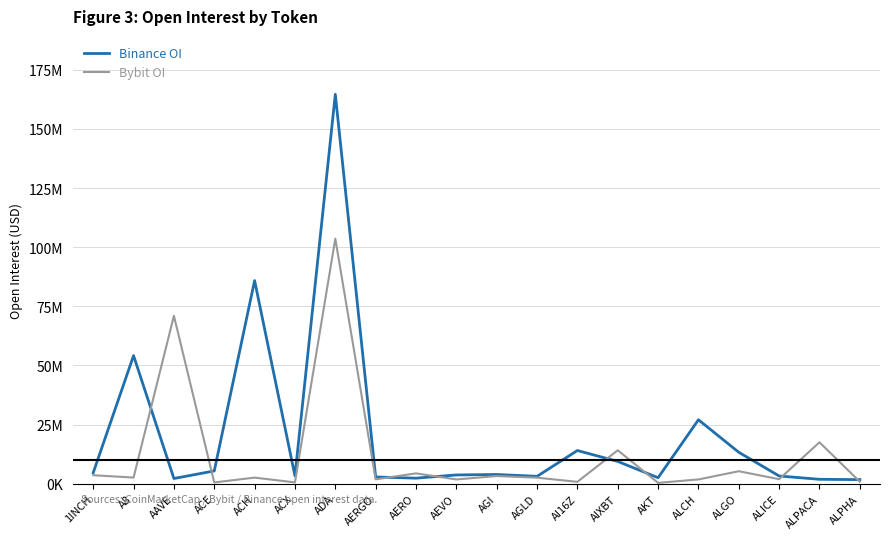

What is the difference between the Bybit OI values at AGLD and ALPACA?

14959622